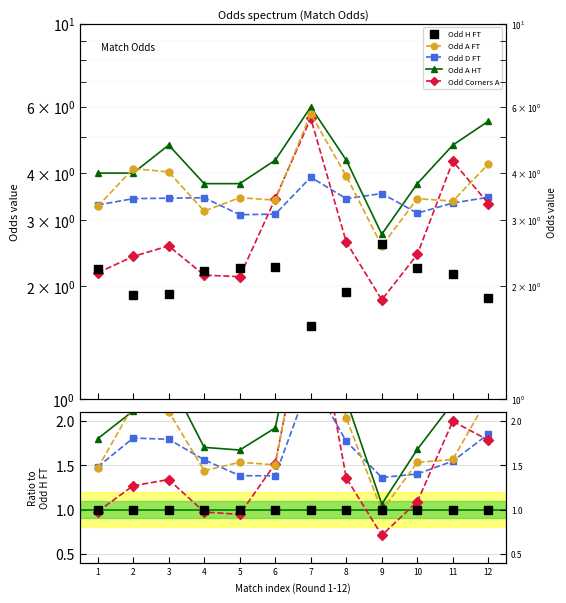

True or false: Odd A HT and Odd Corners A intersect in this chart.

False